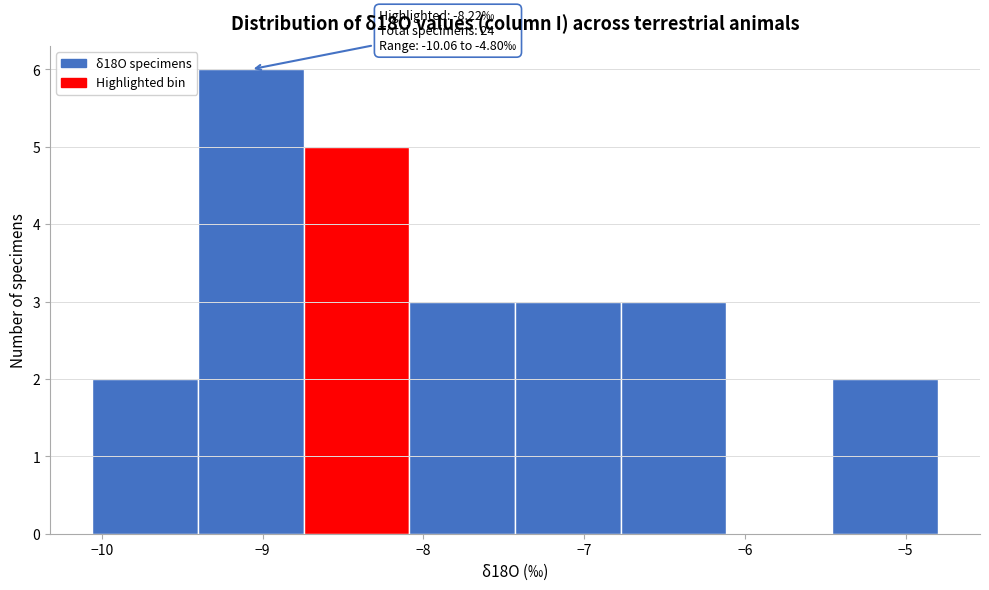

Over which range of the x-axis is the bar tallest?

-9.4 to -8.7